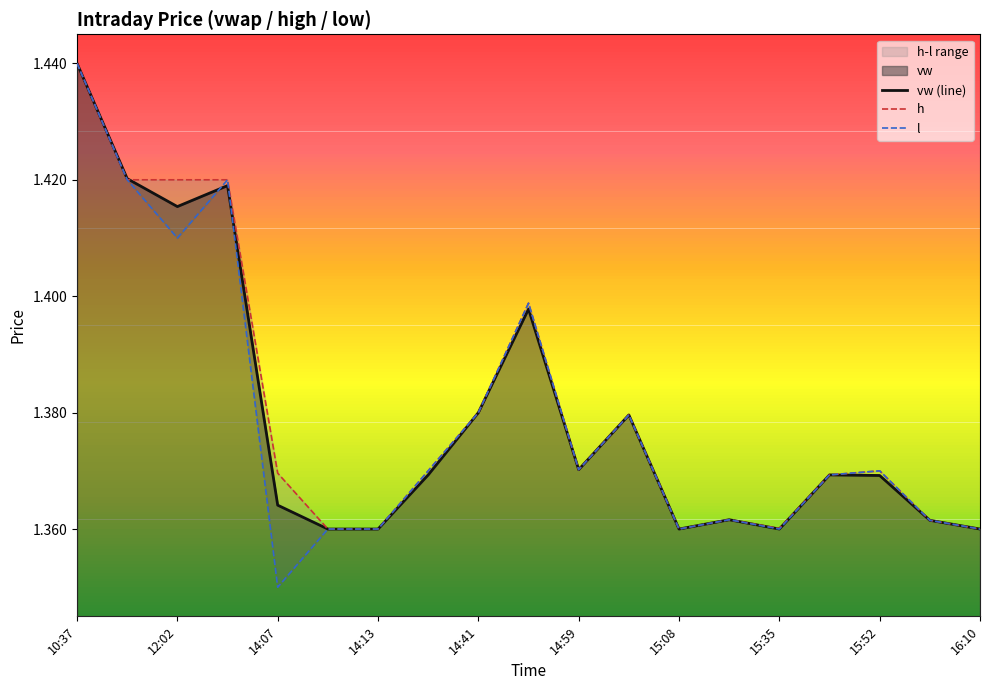

The value of vw (line) at 14:59 is 0.7. True or false?

False